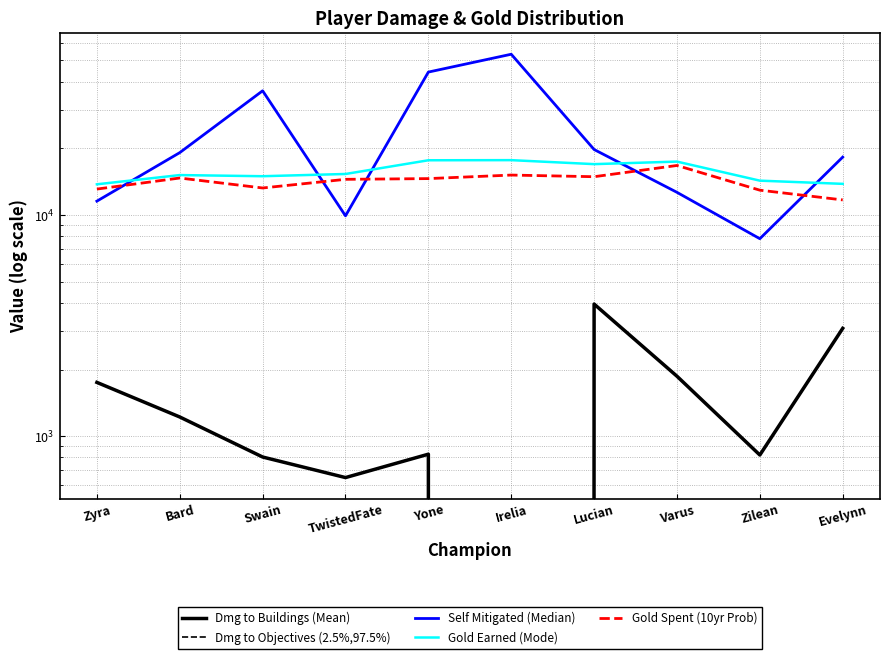

What is the difference between the second highest and second lowest values in the Dmg to Objectives (2.5%,97.5%) series?

2421